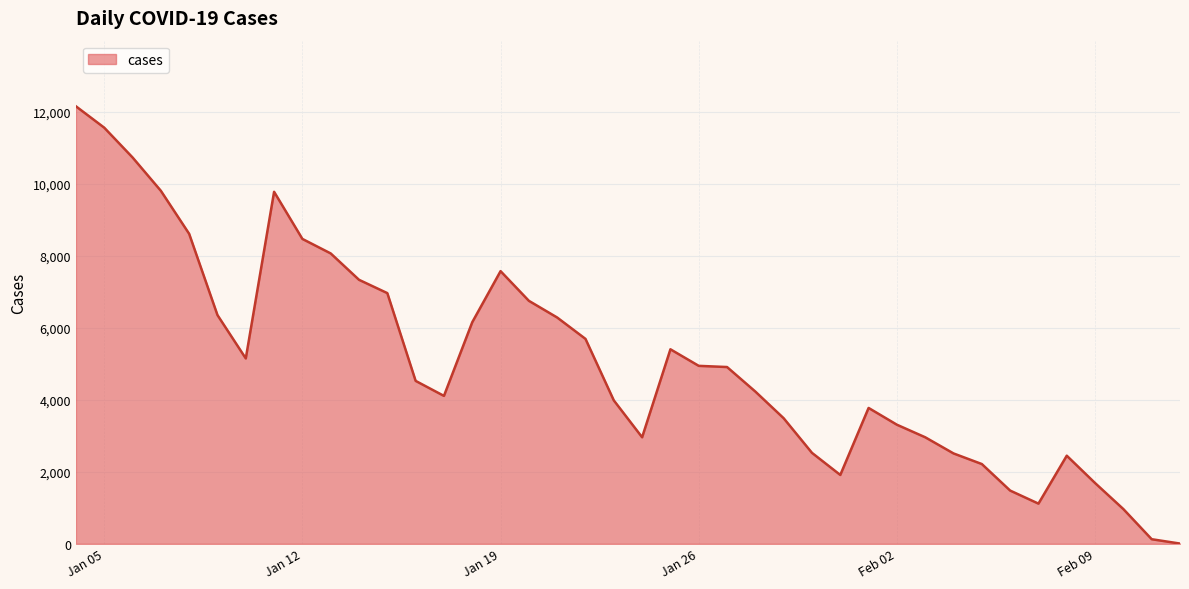

Is it true that the value at 2021-01-12 is 2011?

False